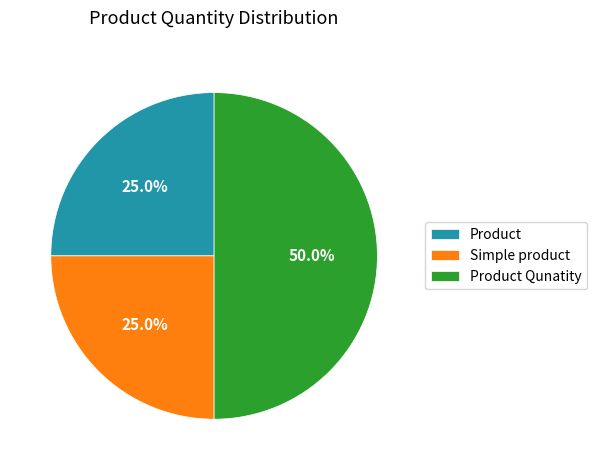

To the nearest percent, what is the difference between the Product and Product Qunatity slice percentages?

25%